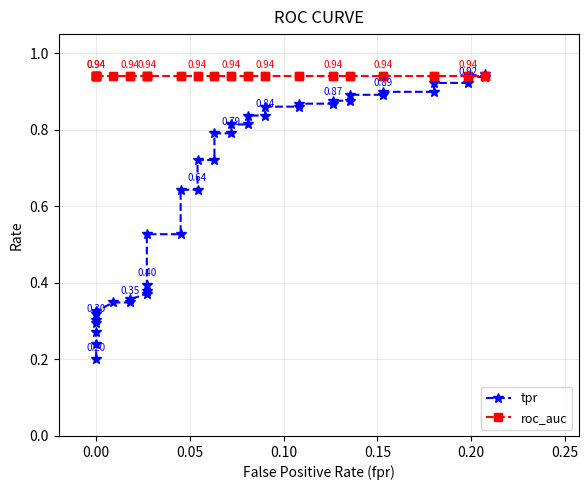

Which series has the widest spread of values?

tpr